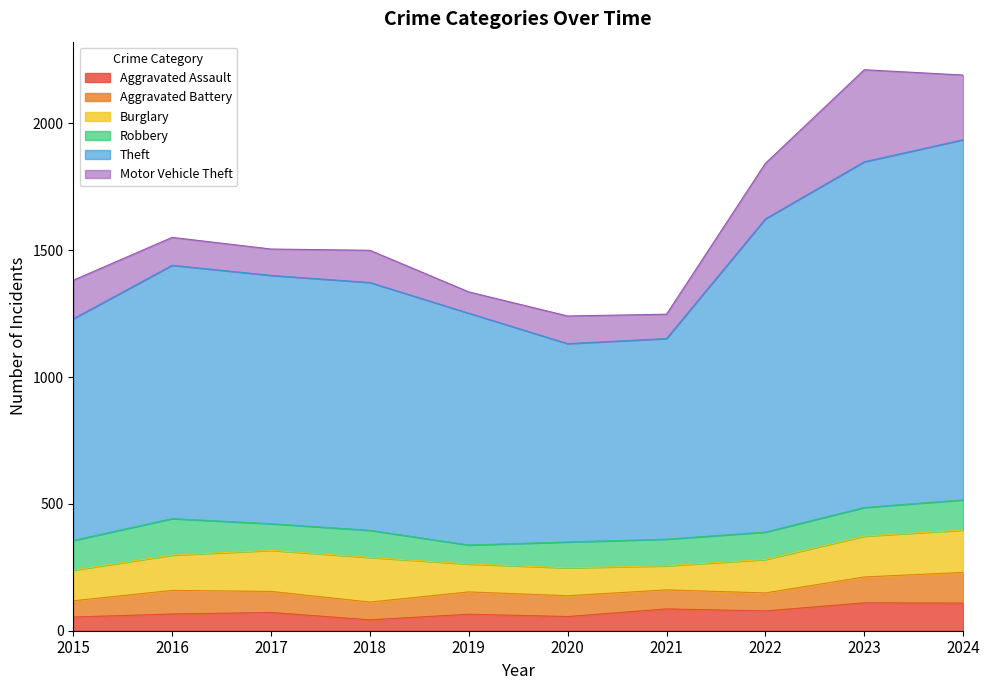

How many interior local peaks does the Motor Vehicle Theft series have?

3